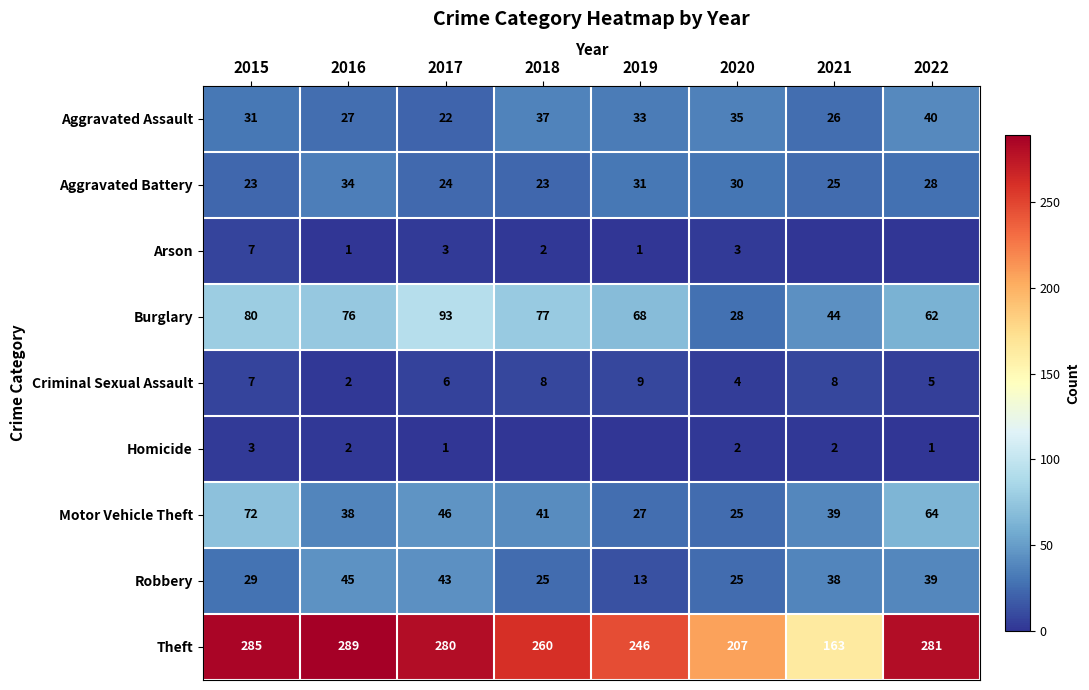

Between 2016 and 2017, which is larger?

2016